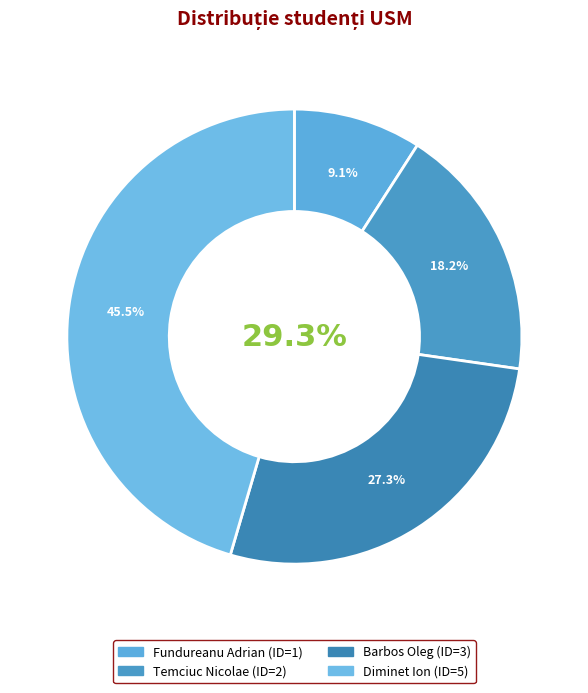

What percentage is the Temciuc Nicolae slice, to the nearest percent?

18%